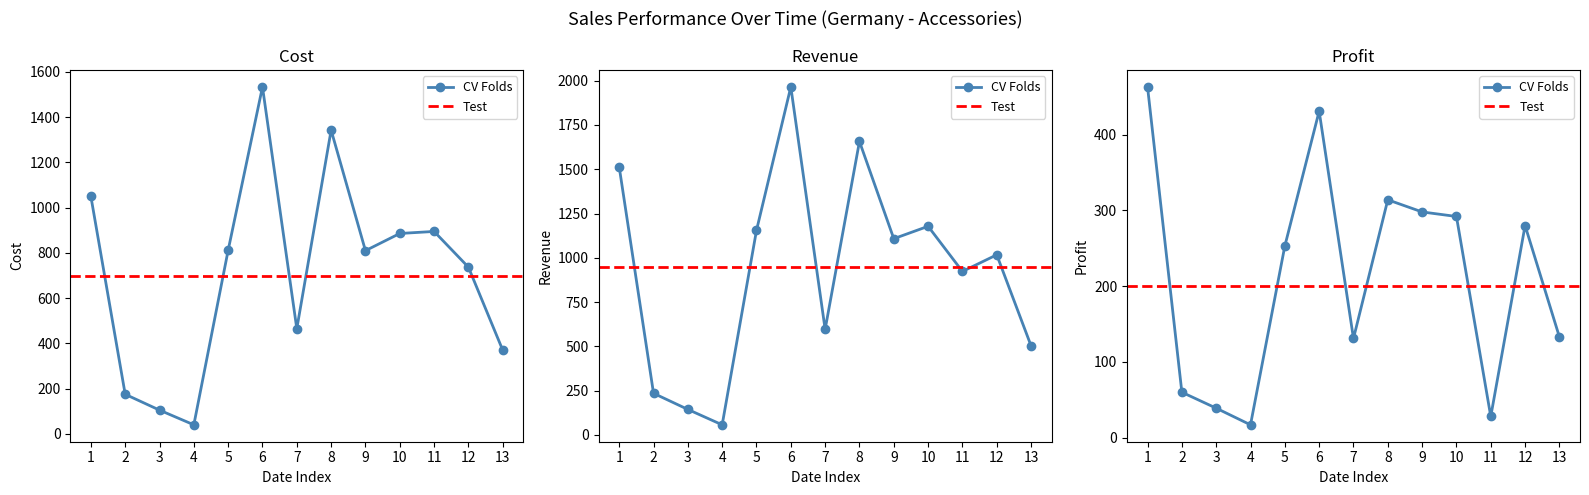

Does the chart have visible grid lines?

No